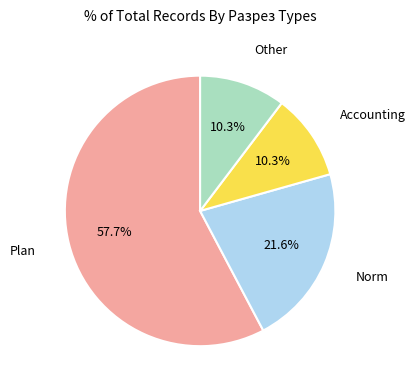

To the nearest percent, what is the average slice percentage?

25%